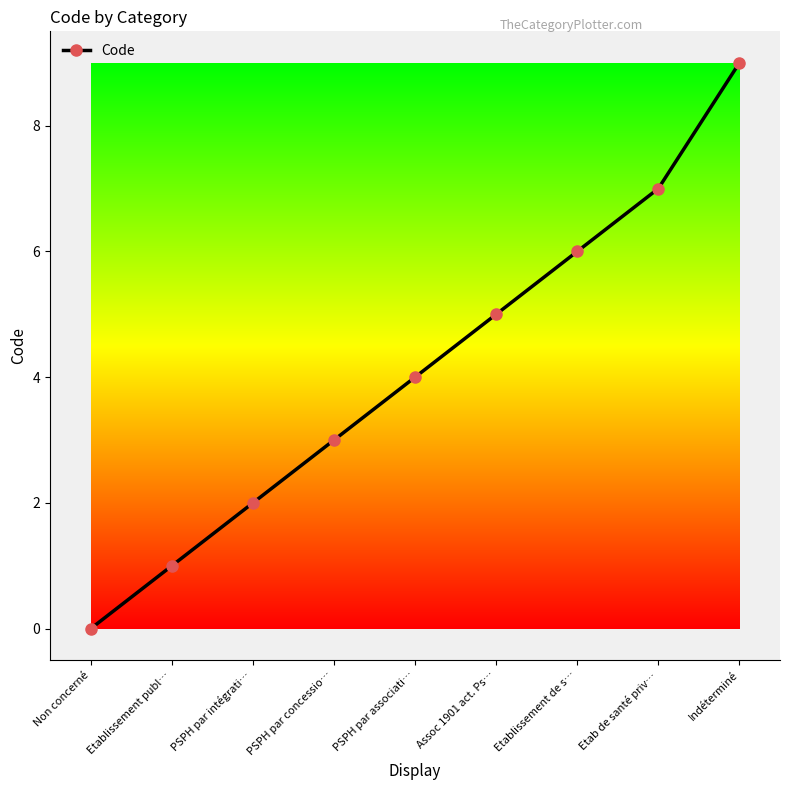

What is the difference between the values at PSPH par concessio… and PSPH par associati…?

1